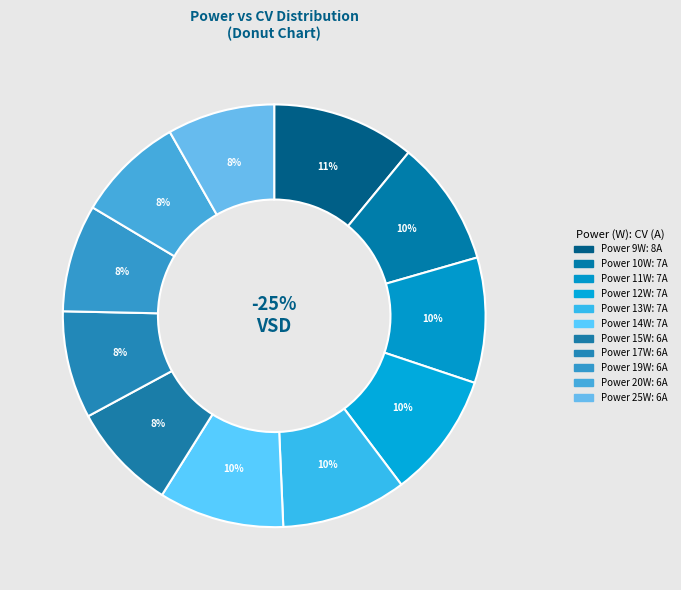

How many slices are in this pie chart?

11